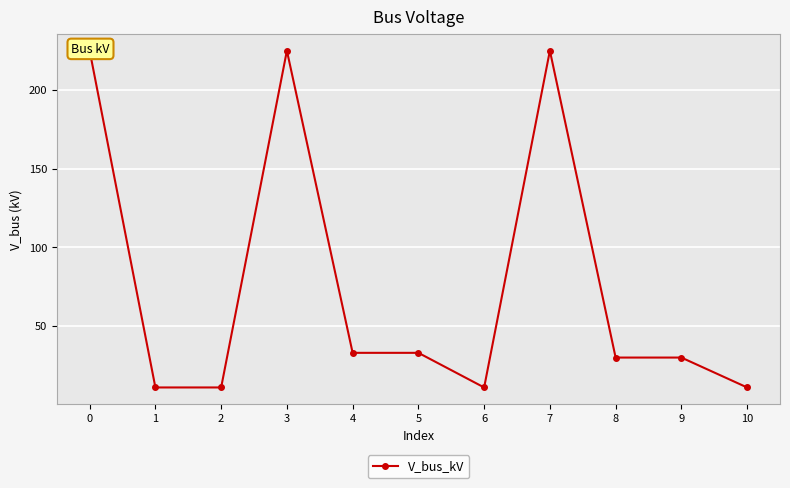

Where is the data nearest to the value 118?

4